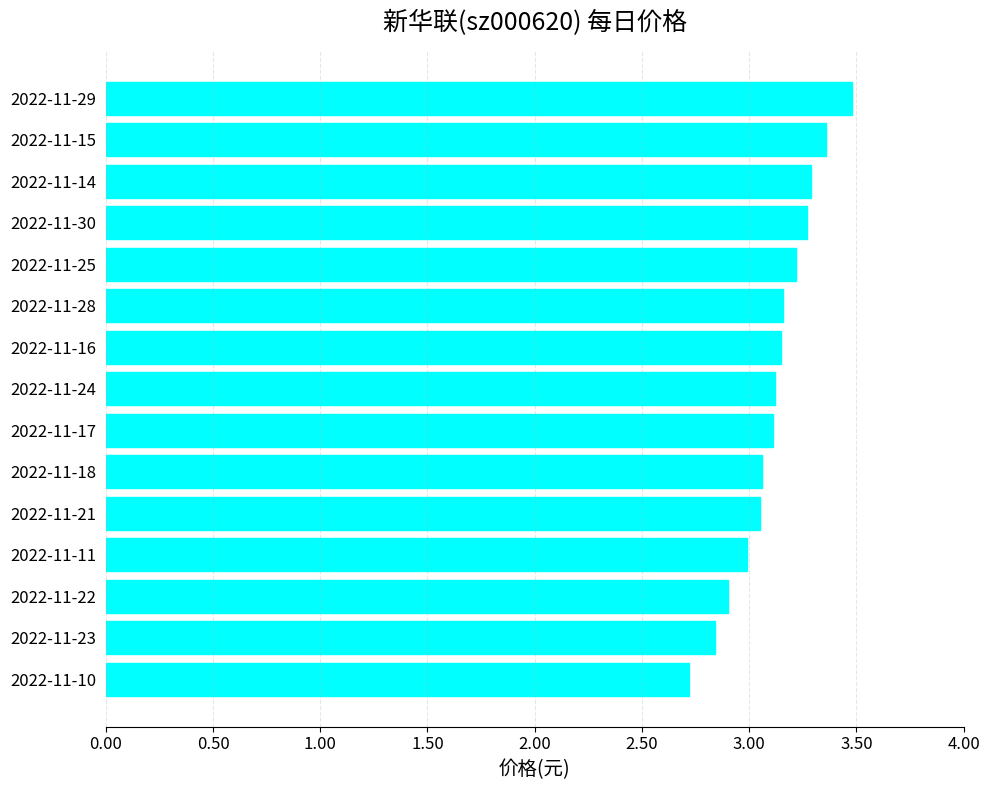

How many series are shown in this chart?

1